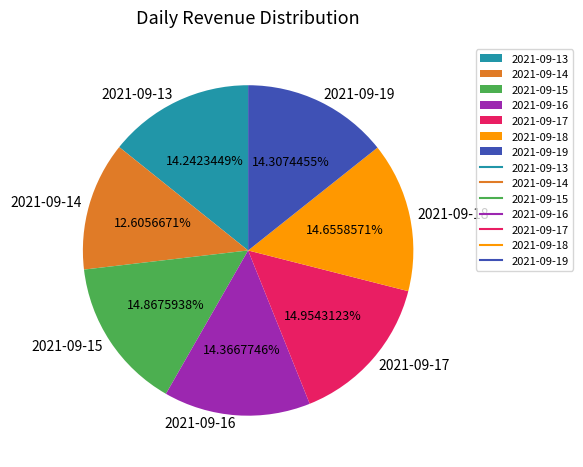

Count the number of slices in the pie.

7